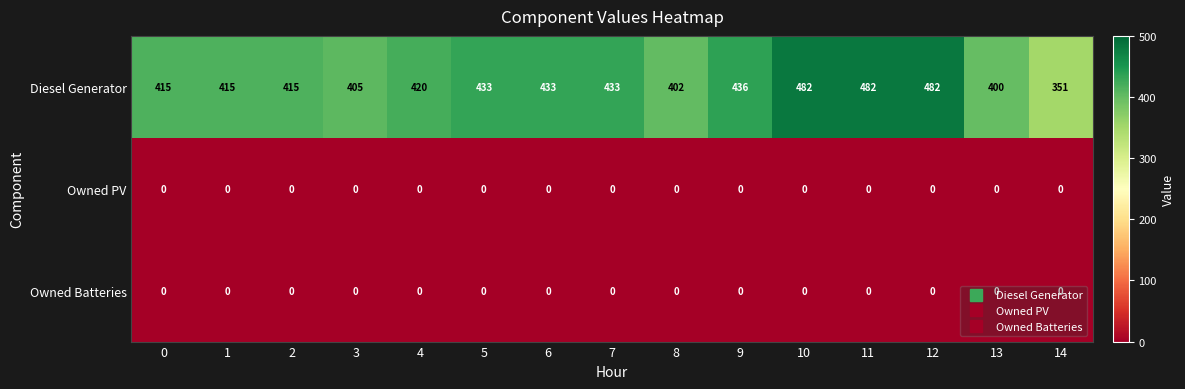

Which series has the largest range (max minus min)?

Diesel Generator